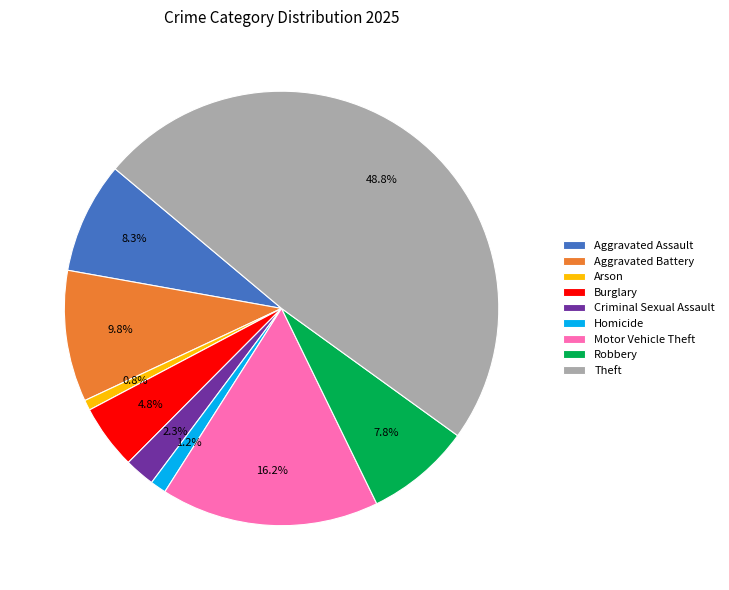

The Motor Vehicle Theft slice represents 16% of the pie. True or false?

True